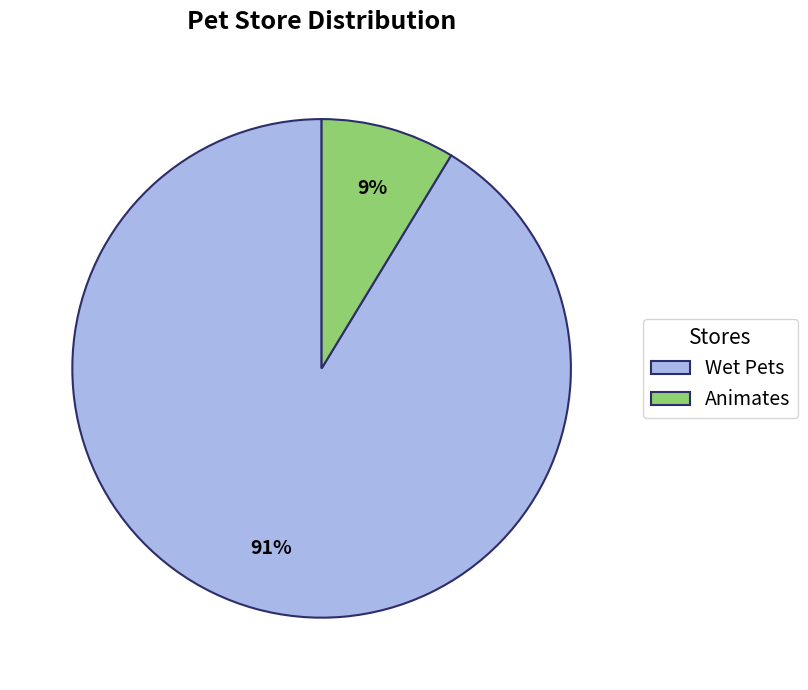

To the nearest percent, what percentage of the pie is Animates?

9%